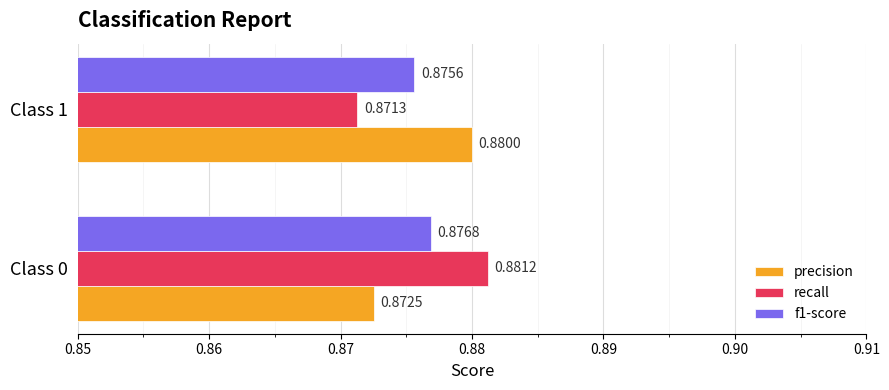

Which series has the largest range (max minus min)?

recall